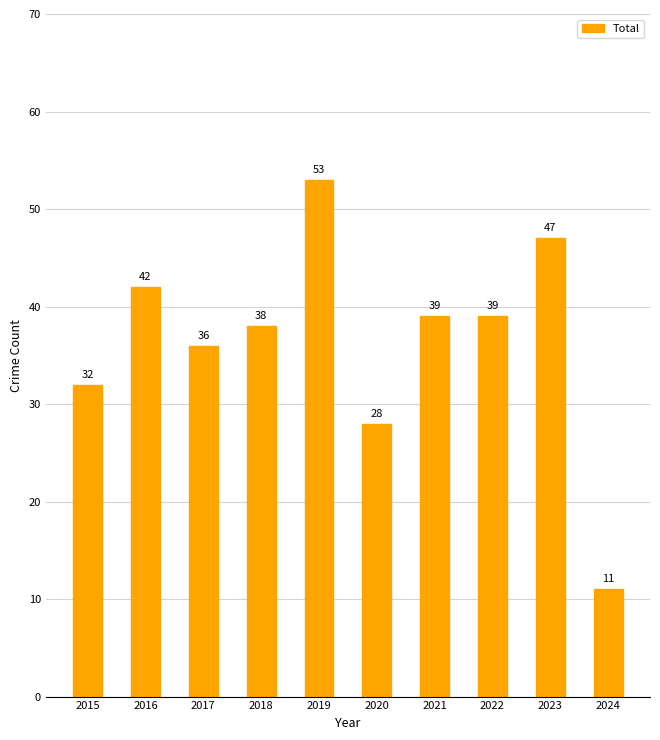

How many distinct data groups are displayed?

1